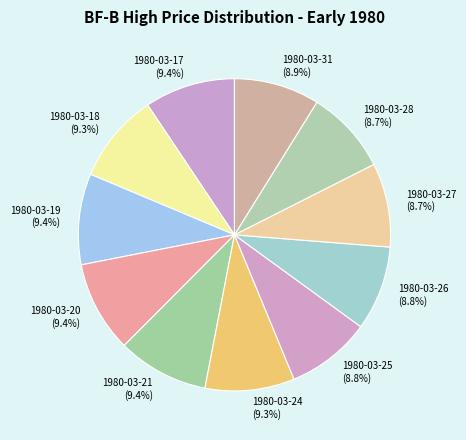

How many segments does this pie chart have?

11